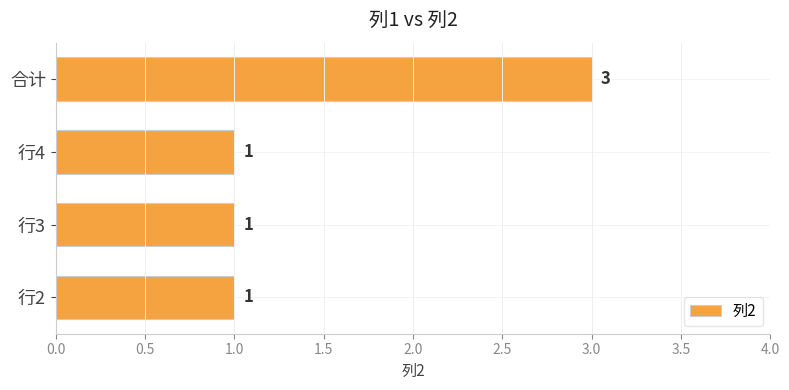

Count the values in the range 1 to 3.

4